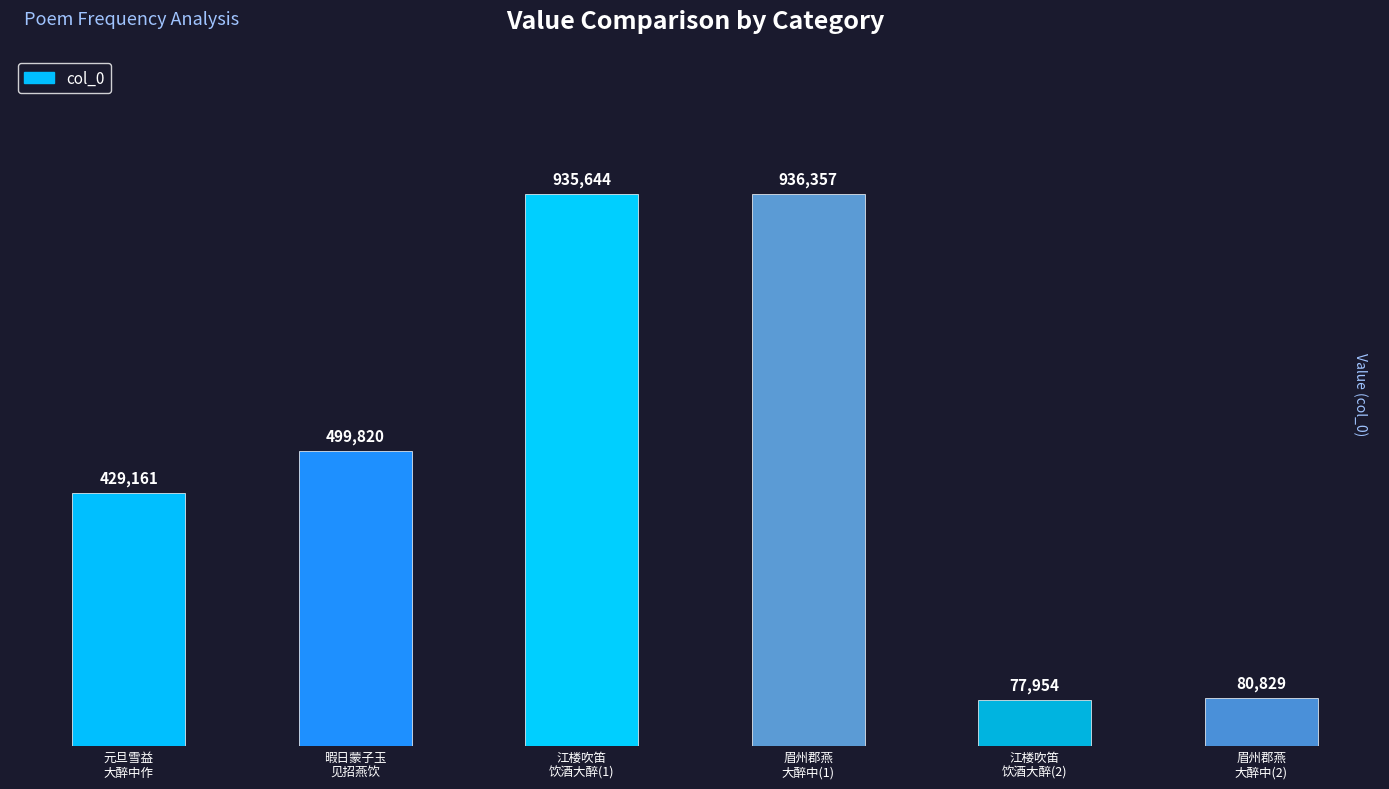

Which label corresponds to the largest value in the chart?

眉州郡燕
大醉中(1)